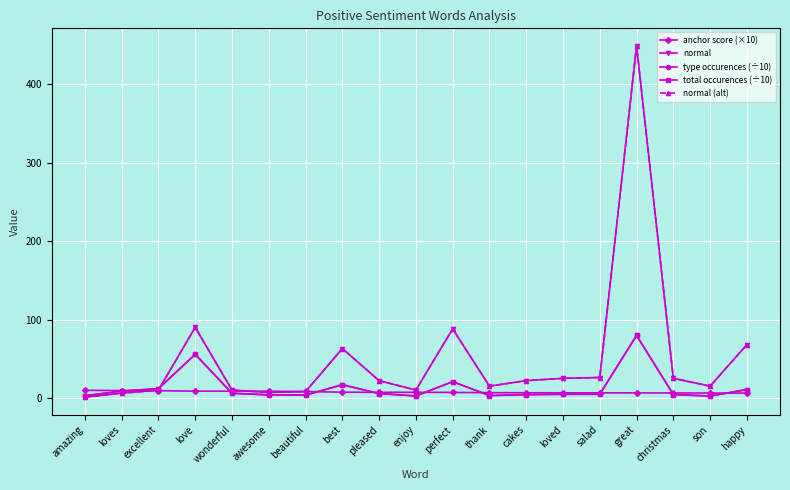

What position from the right is excellent?

17